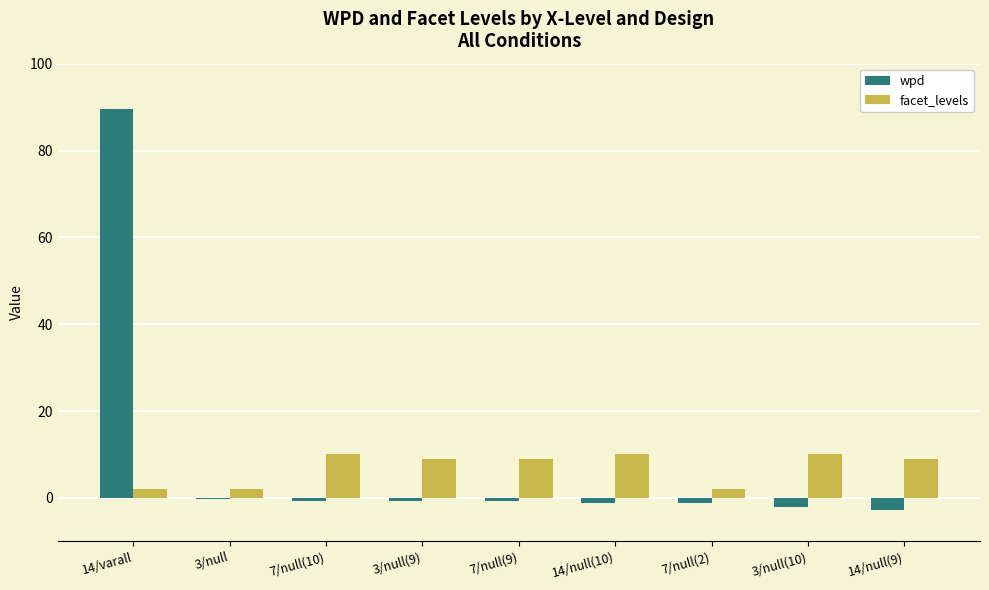

Is it true that facet_levels equals 2.0 at 7/null(9)?

False